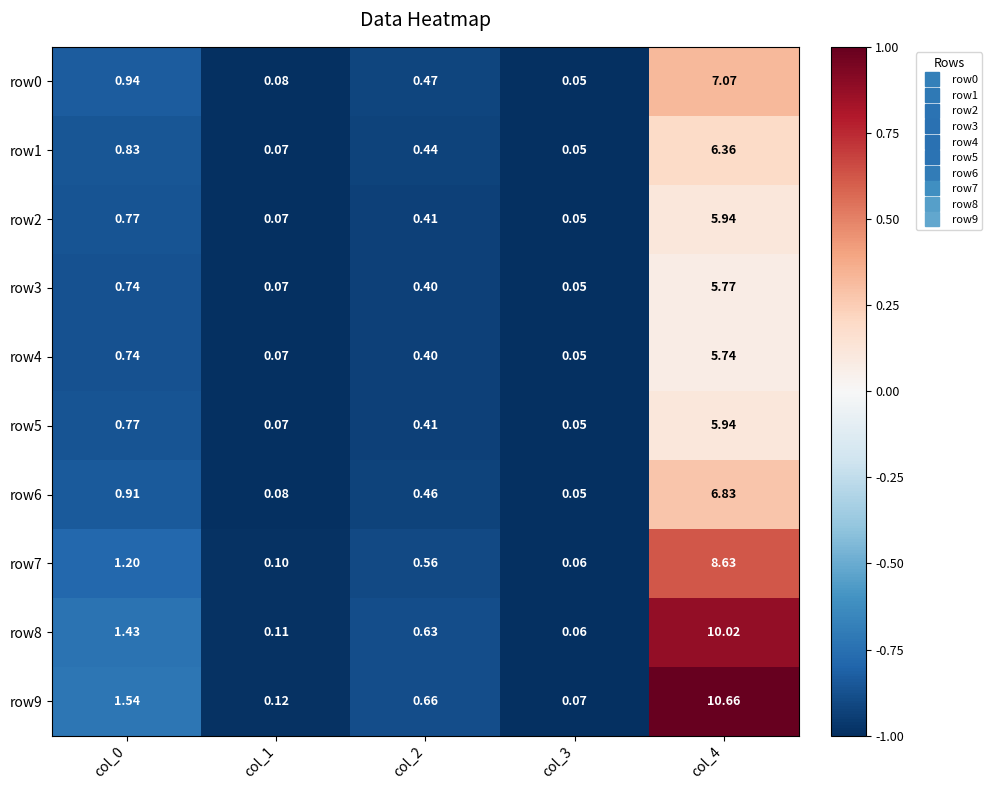

Which series has the widest spread of values?

row9